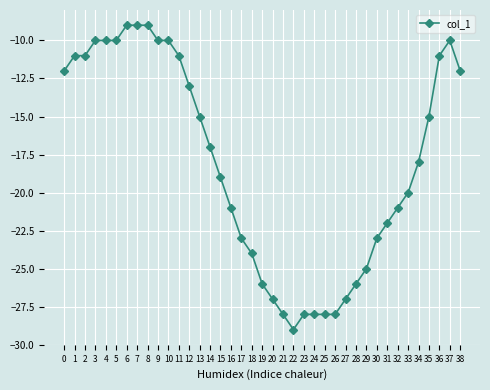

How many lines are shown in the chart?

1